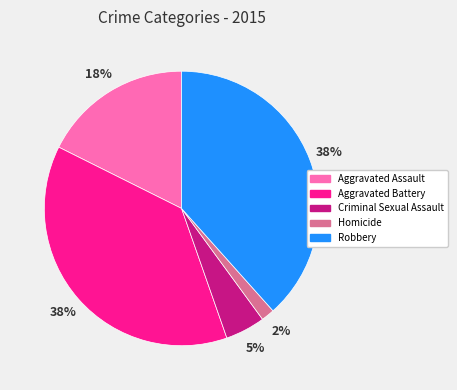

Count the number of slices in the pie.

5